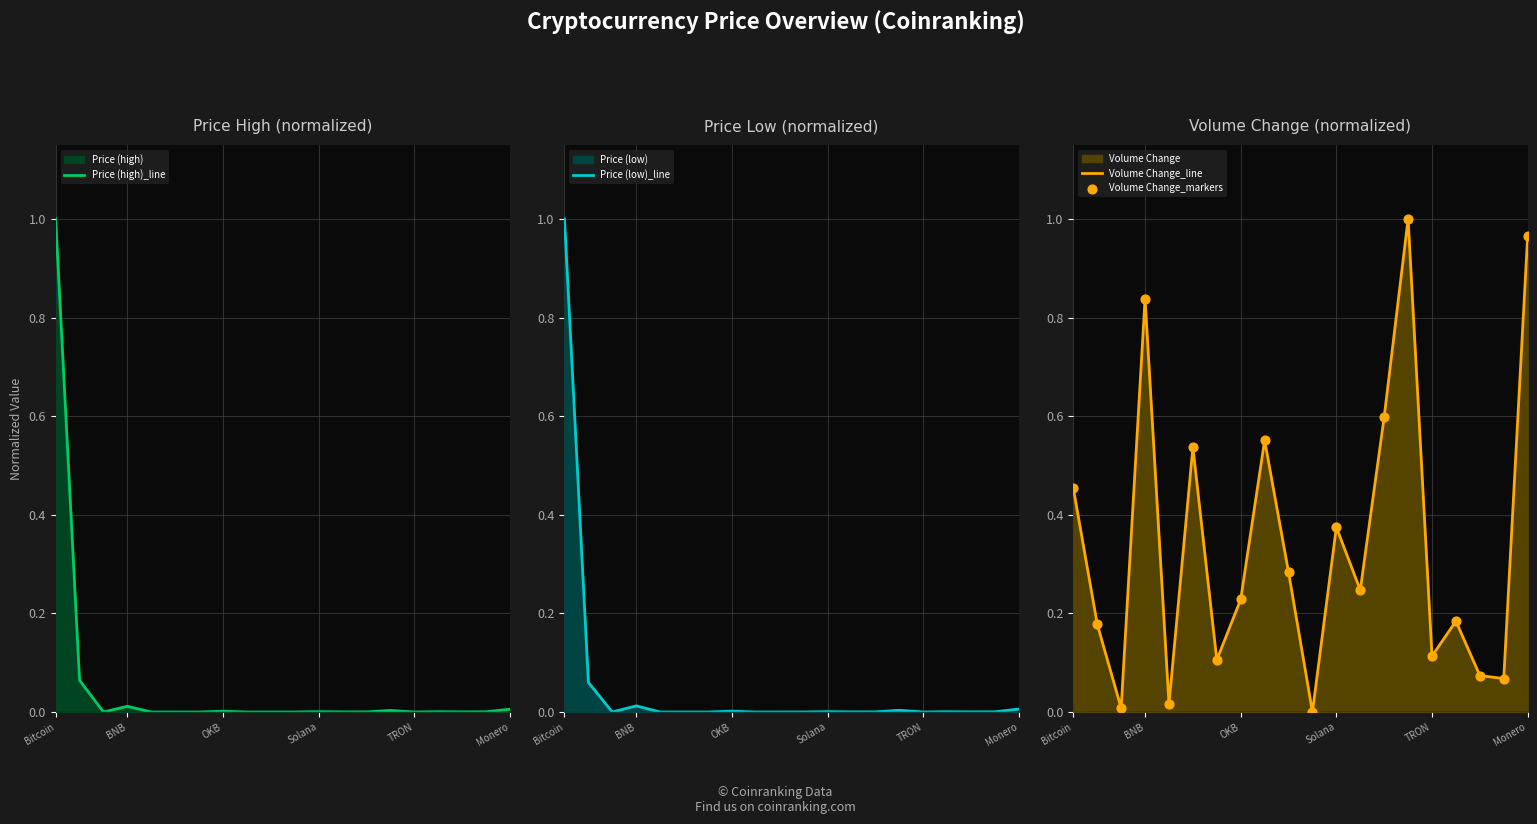

What is the total value across all series at 16?

0.4